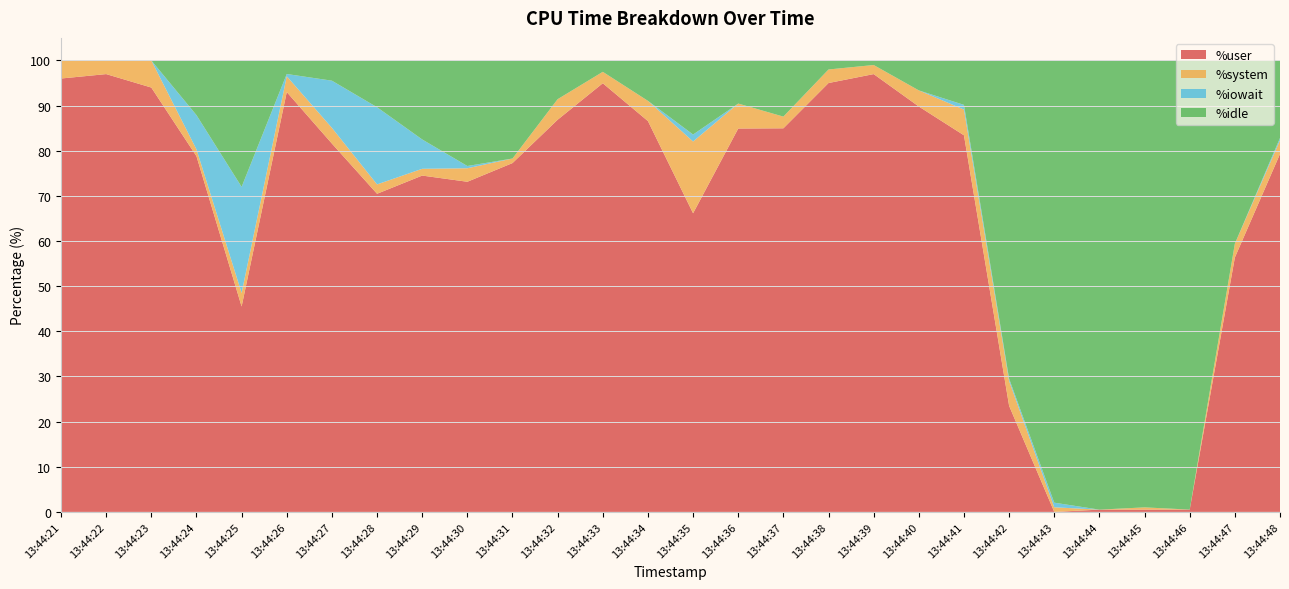

Reading right to left, what are all the values shown in this chart?

%user: 13:44:48=79.3	13:44:47=56.4	13:44:46=0.5	13:44:45=0.5	13:44:44=0.5	13:44:43=0.0	13:44:42=23.5	13:44:41=83.4	13:44:40=89.8	13:44:39=97.0	13:44:38=95.0	13:44:37=85.0	13:44:36=84.9	13:44:35=66.2	13:44:34=86.6	13:44:33=95.0	13:44:32=86.9	13:44:31=77.3	13:44:30=73.1	13:44:29=74.5	13:44:28=70.5	13:44:27=81.6	13:44:26=93.0	13:44:25=45.5	13:44:24=78.8	13:44:23=94.0	13:44:22=97.0	13:44:21=96.0
%system: 13:44:48=3.0	13:44:47=3.0	13:44:46=0.0	13:44:45=0.5	13:44:44=0.0	13:44:43=1.0	13:44:42=5.5	13:44:41=5.7	13:44:40=3.6	13:44:39=2.0	13:44:38=3.0	13:44:37=2.6	13:44:36=5.5	13:44:35=15.9	13:44:34=4.5	13:44:33=2.5	13:44:32=4.5	13:44:31=1.0	13:44:30=3.0	13:44:29=1.5	13:44:28=2.1	13:44:27=3.5	13:44:26=3.5	13:44:25=3.0	13:44:24=1.5	13:44:23=6.0	13:44:22=3.0	13:44:21=4.0
%iowait: 13:44:48=0.5	13:44:47=0.0	13:44:46=0.0	13:44:45=0.0	13:44:44=0.0	13:44:43=1.0	13:44:42=0.5	13:44:41=1.0	13:44:40=0.0	13:44:39=0.0	13:44:38=0.0	13:44:37=0.0	13:44:36=0.0	13:44:35=1.5	13:44:34=0.0	13:44:33=0.0	13:44:32=0.0	13:44:31=0.0	13:44:30=0.5	13:44:29=6.5	13:44:28=17.1	13:44:27=10.4	13:44:26=0.5	13:44:25=23.5	13:44:24=7.6	13:44:23=0.0	13:44:22=0.0	13:44:21=0.0
%idle: 13:44:48=17.2	13:44:47=40.6	13:44:46=99.5	13:44:45=99.0	13:44:44=99.5	13:44:43=98.0	13:44:42=70.5	13:44:41=9.8	13:44:40=6.6	13:44:39=1.0	13:44:38=2.0	13:44:37=12.4	13:44:36=9.6	13:44:35=16.4	13:44:34=9.0	13:44:33=2.5	13:44:32=8.6	13:44:31=21.7	13:44:30=23.4	13:44:29=17.5	13:44:28=10.4	13:44:27=4.5	13:44:26=3.0	13:44:25=28.0	13:44:24=12.1	13:44:23=0.0	13:44:22=0.0	13:44:21=0.0